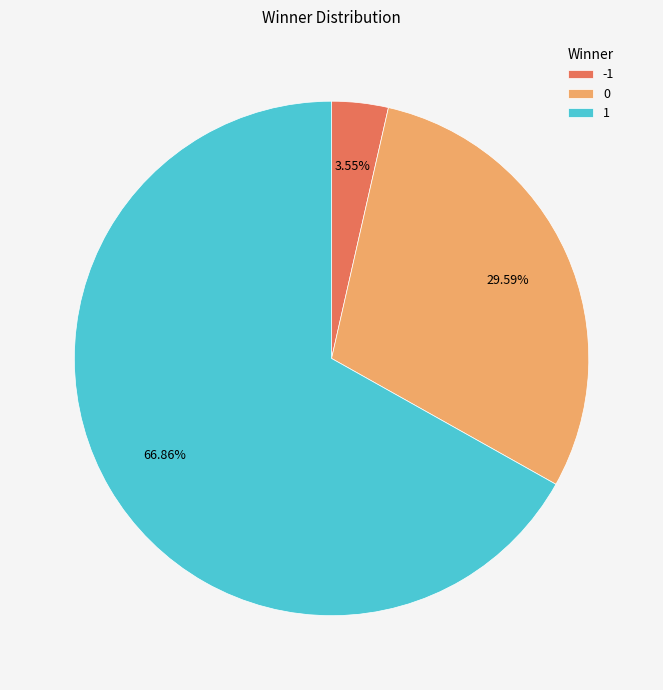

What percentage is the -1 slice, to the nearest percent?

4%